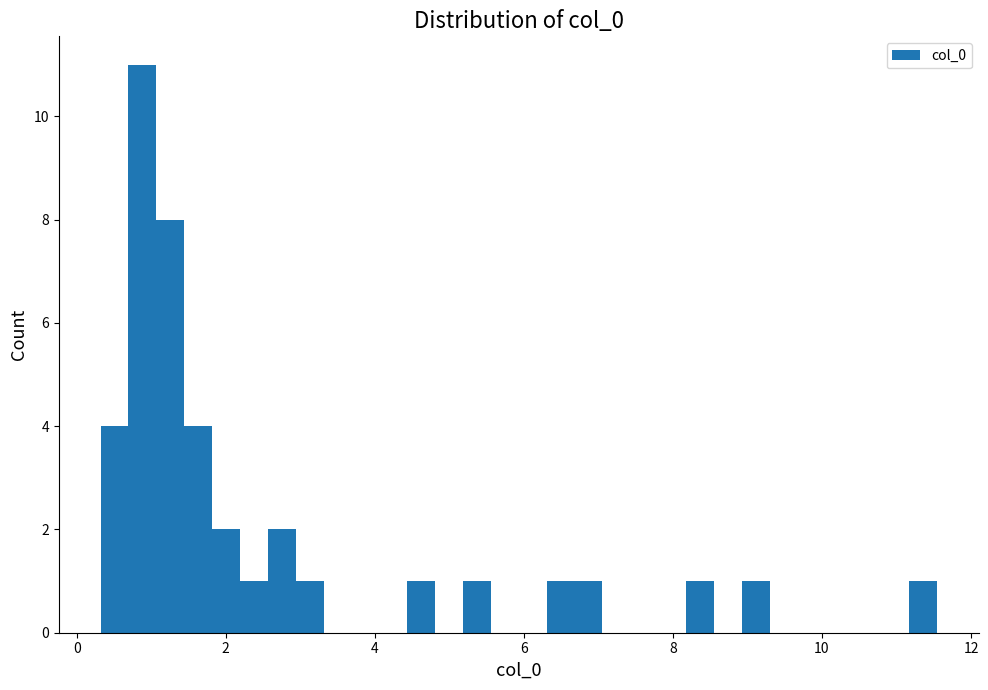

Read against the x-axis, roughly where is the centre of the tallest bar?

0.8